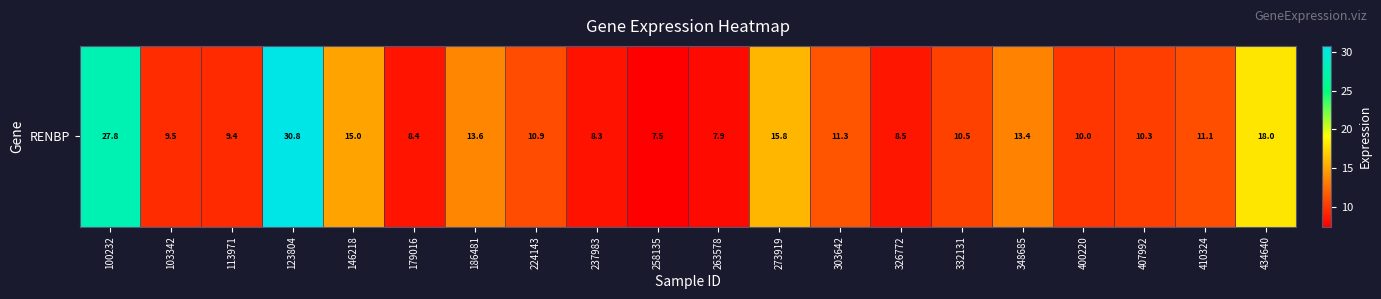

Where does the data first go above 10?

100232